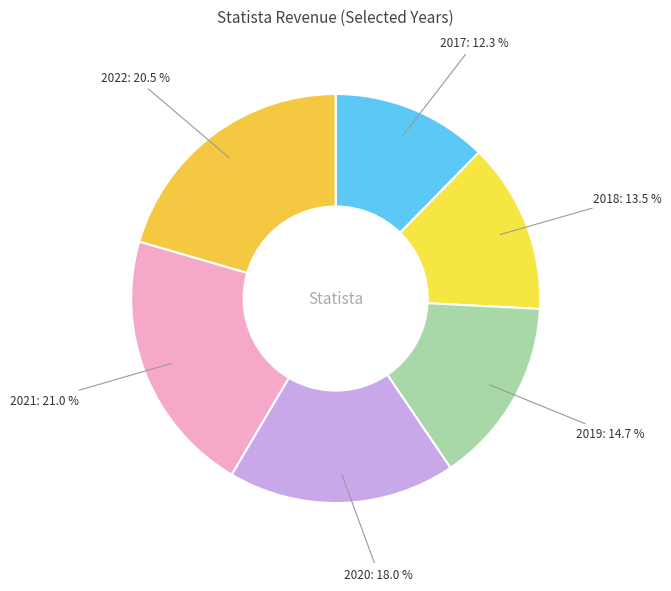

Is it true that 2017 is 25% of the pie?

False